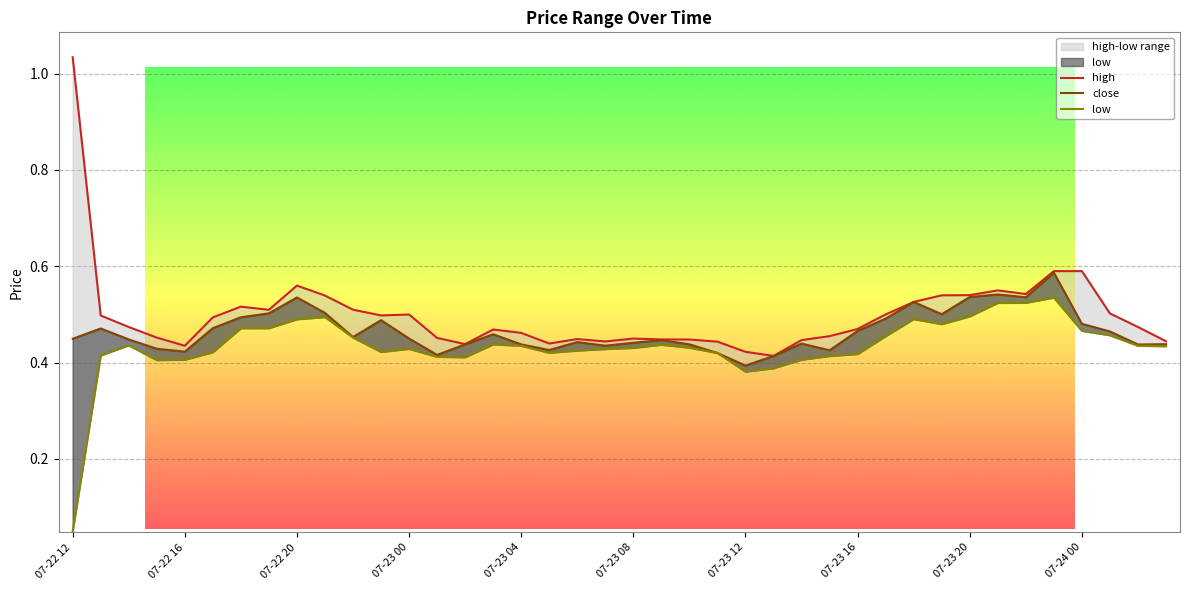

True or false: close and high intersect in this chart.

False